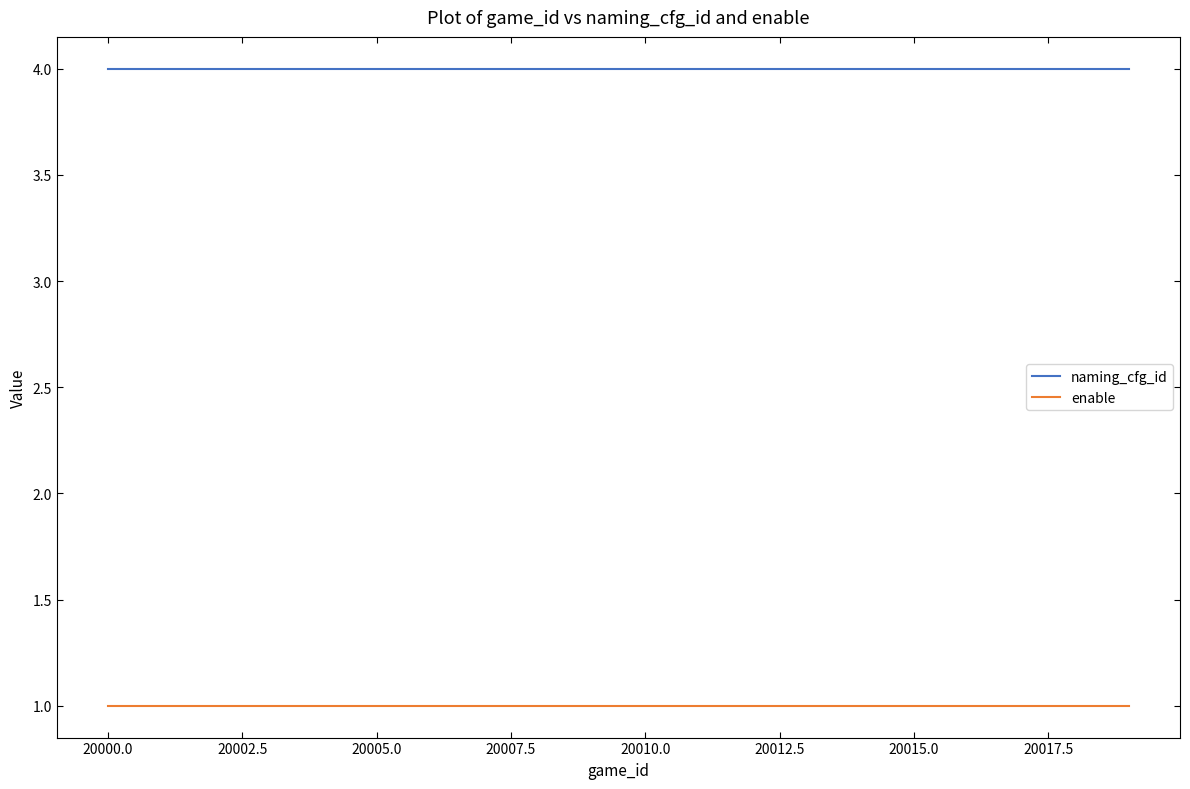

Which series has the largest total across all categories?

naming_cfg_id